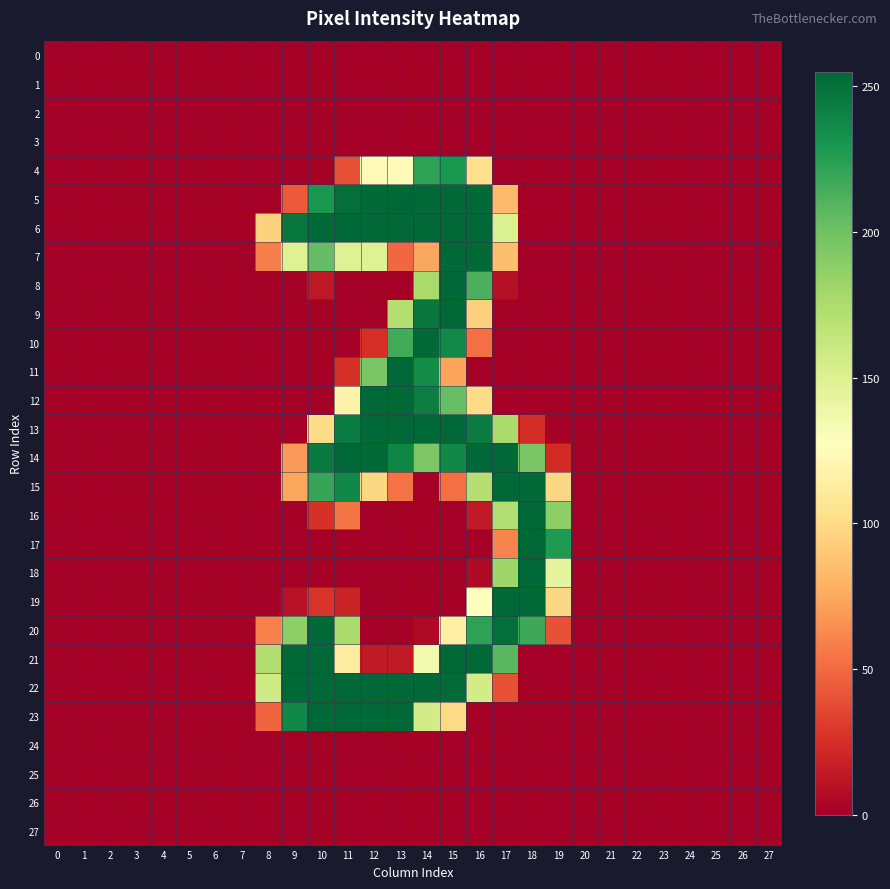

Which series has the largest total across all categories?

6